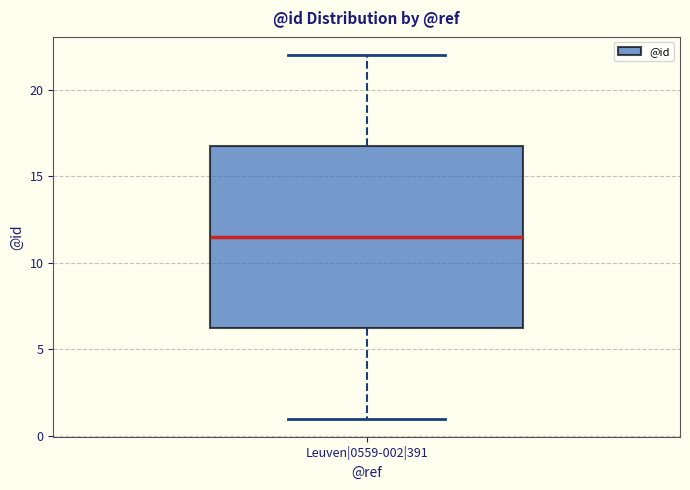

Read this box plot against the y-axis: the position of the median line, the range covered by the box, and the ends of both whiskers. The values are not printed on the chart, so give them approximately, as read against the axis.

median 11.5, box 6.5 to 17.0, whiskers 1.0 to 22.0